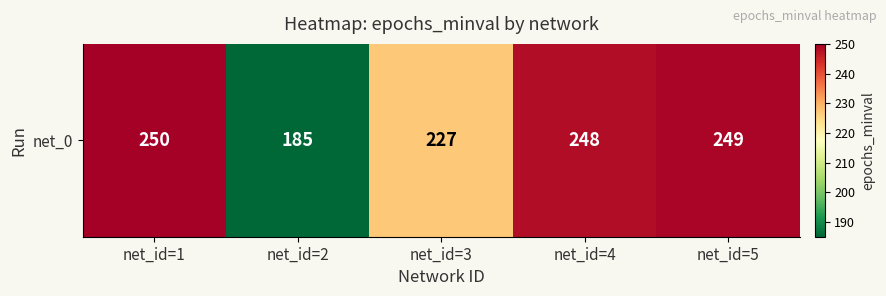

At which label does the data first exceed 248?

net_id=1